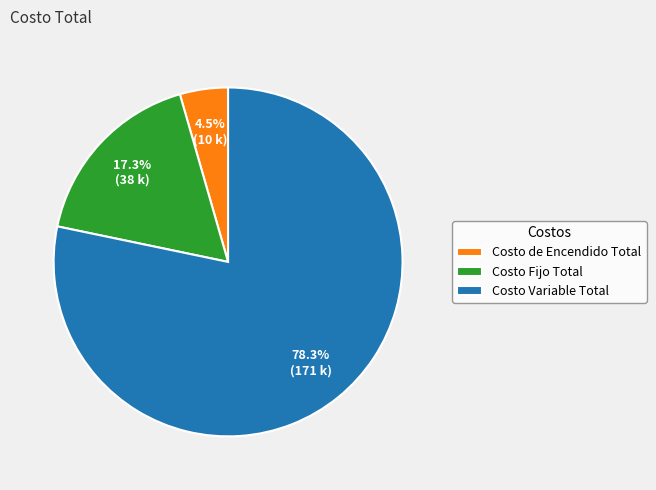

Approximately how many times larger is the value at Costo de Encendido Total compared to Costo Fijo Total?

0.3